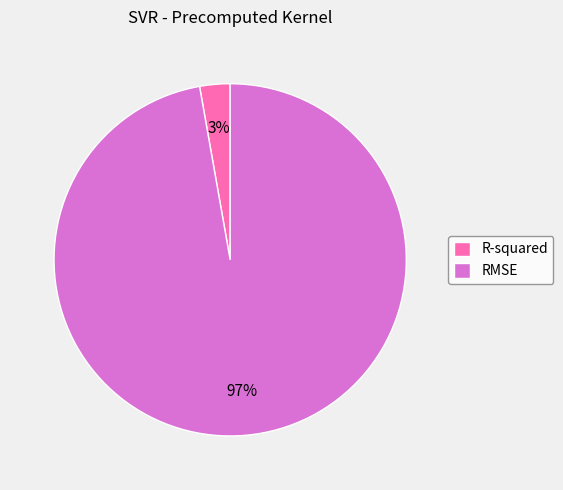

Does R-squared account for over 50% of the chart?

No